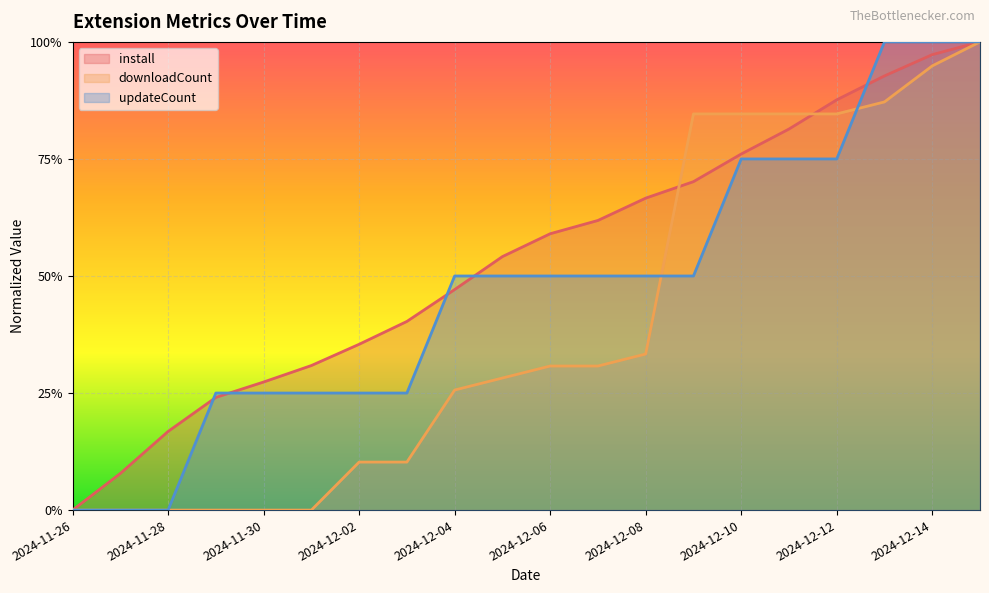

How many positive values does the downloadCount series have?

14